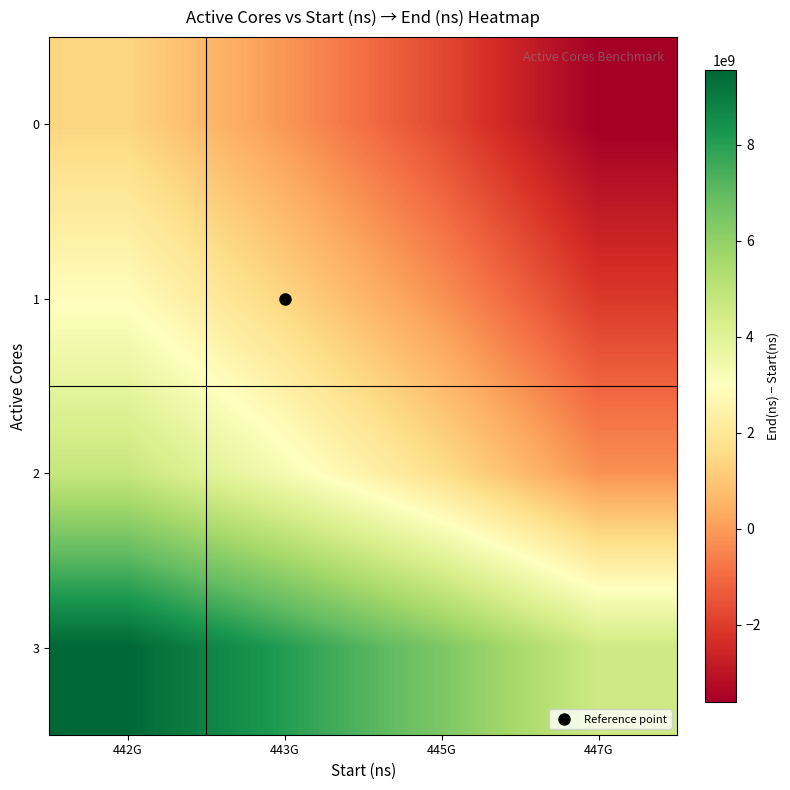

At how many categories does at least one series exceed 2638503952?

4